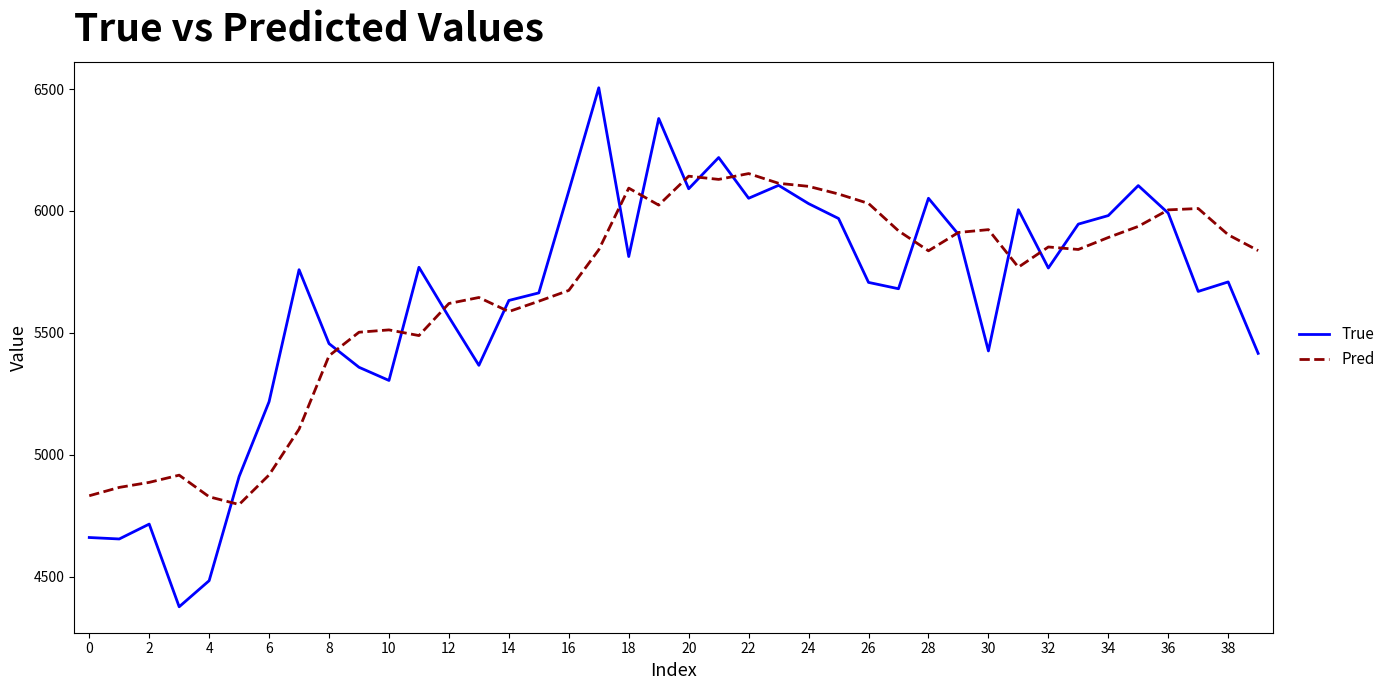

What is the smallest value displayed?

4377.0